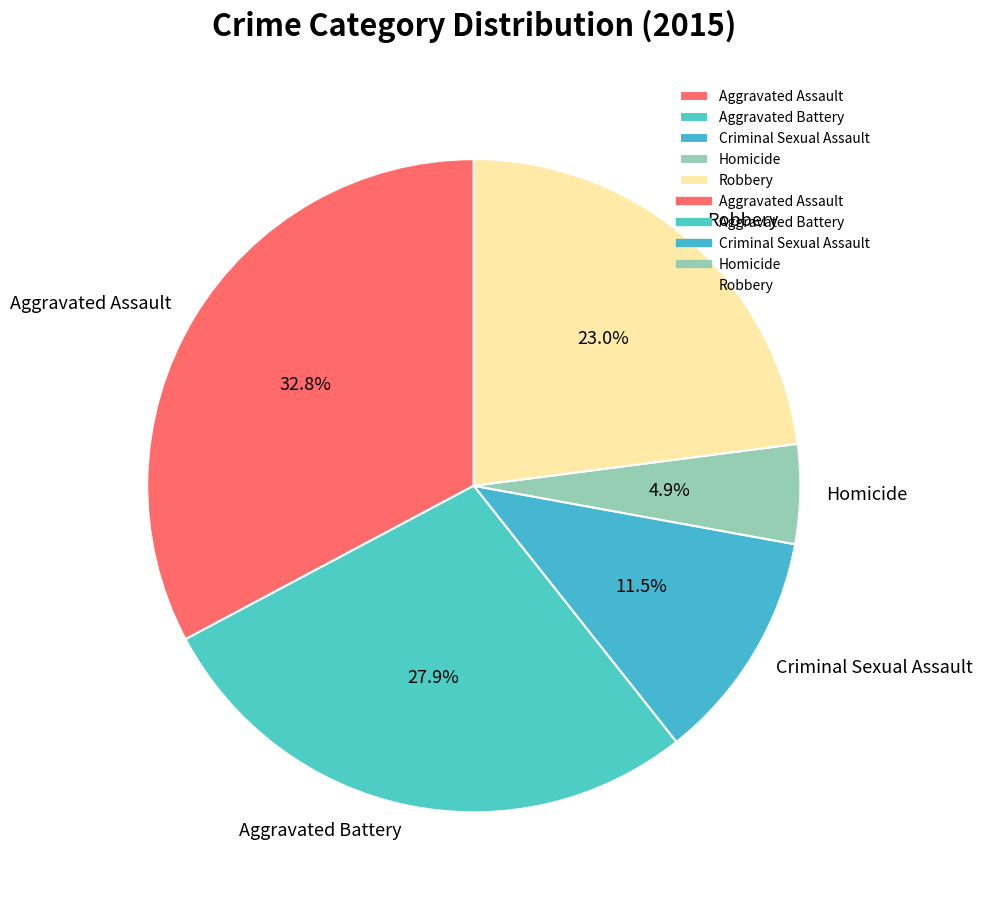

To the nearest percent, what percentage of the pie is Homicide?

5%